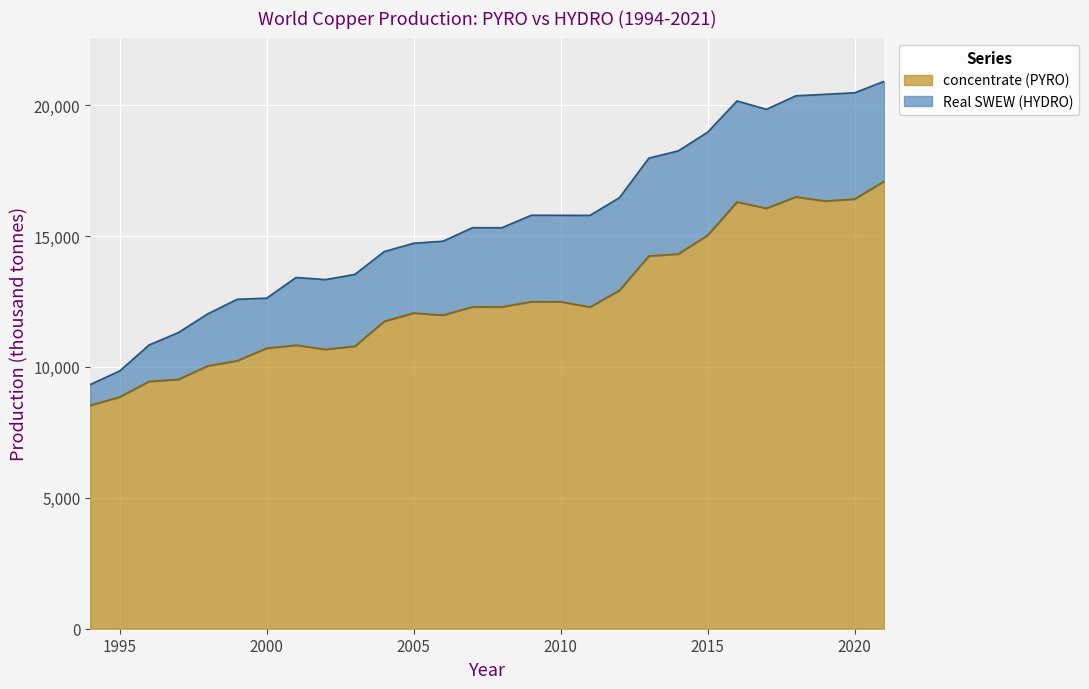

How many points are lower than both their immediate neighbors (excluding endpoints)?

6